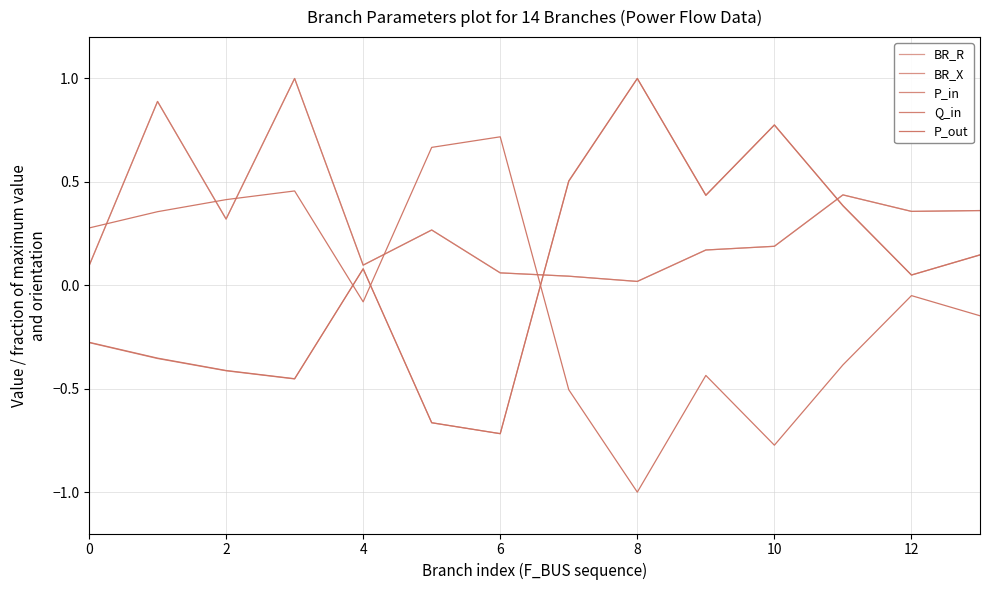

Is this an area chart (filled region under the line)?

No